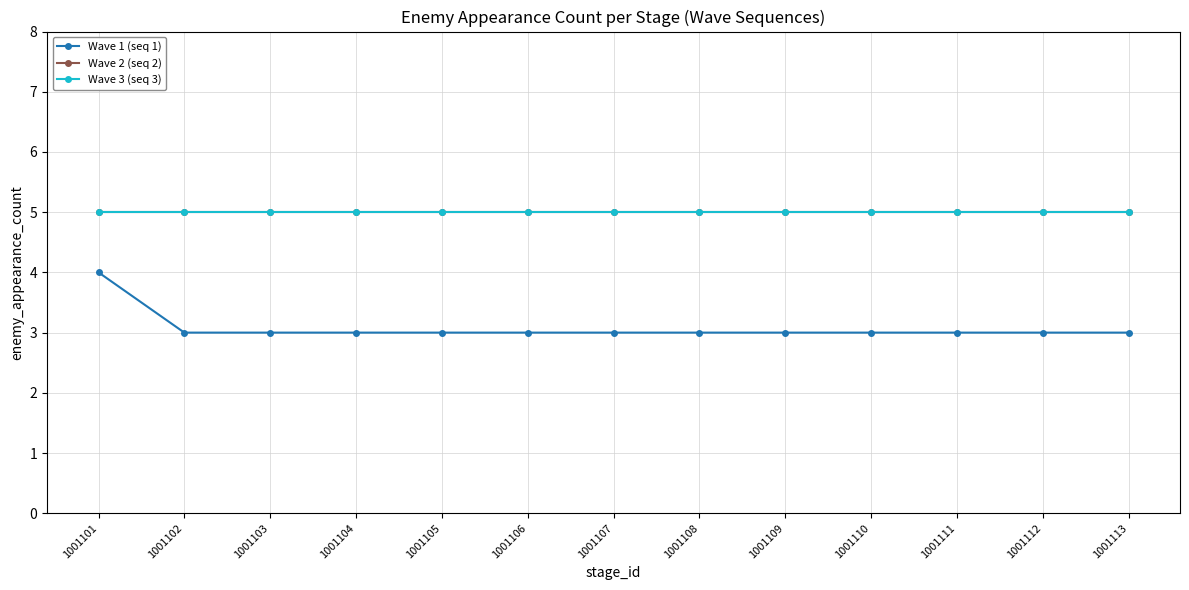

Is this an area chart (filled region under the line)?

No